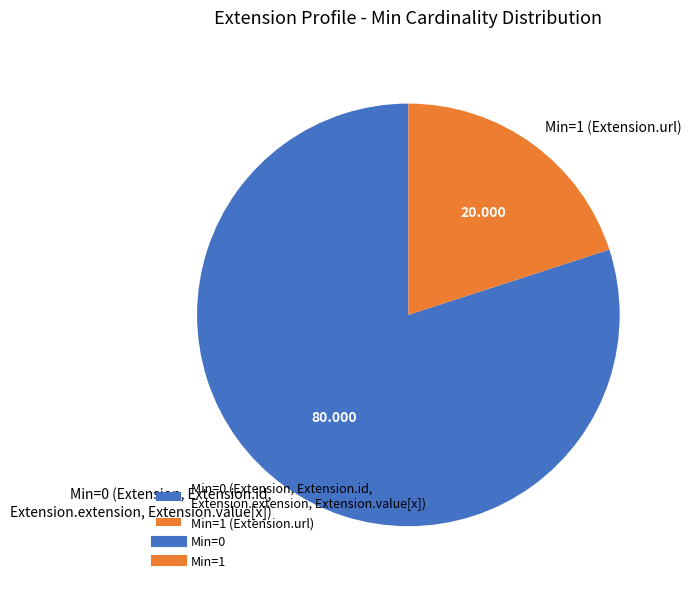

Is there any slice that represents more than half of the pie?

Yes